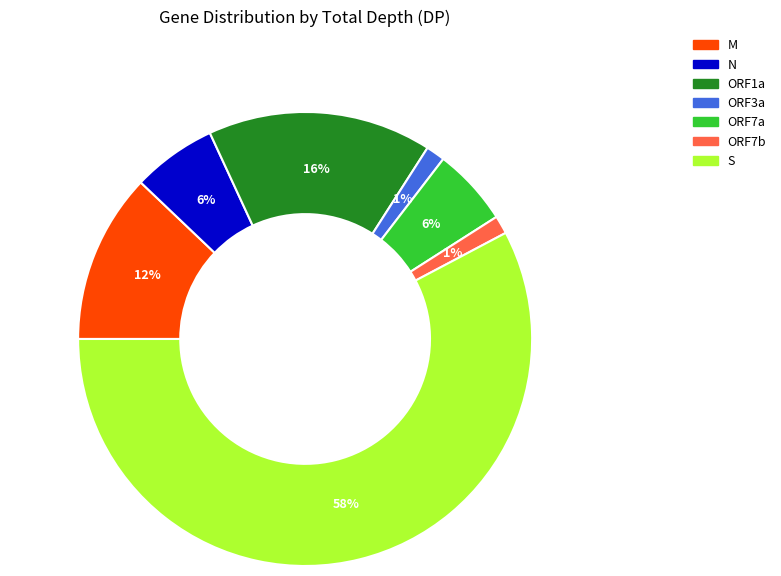

Is there a majority slice in this chart?

Yes